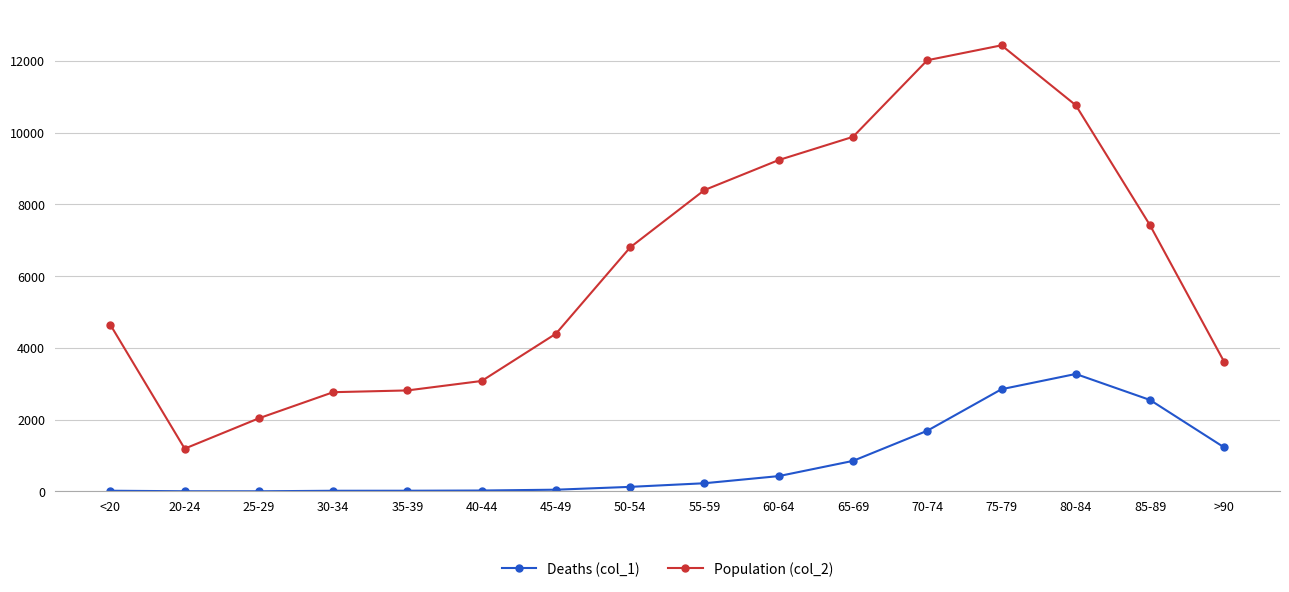

At which category is the sum across all series the highest?

75-79